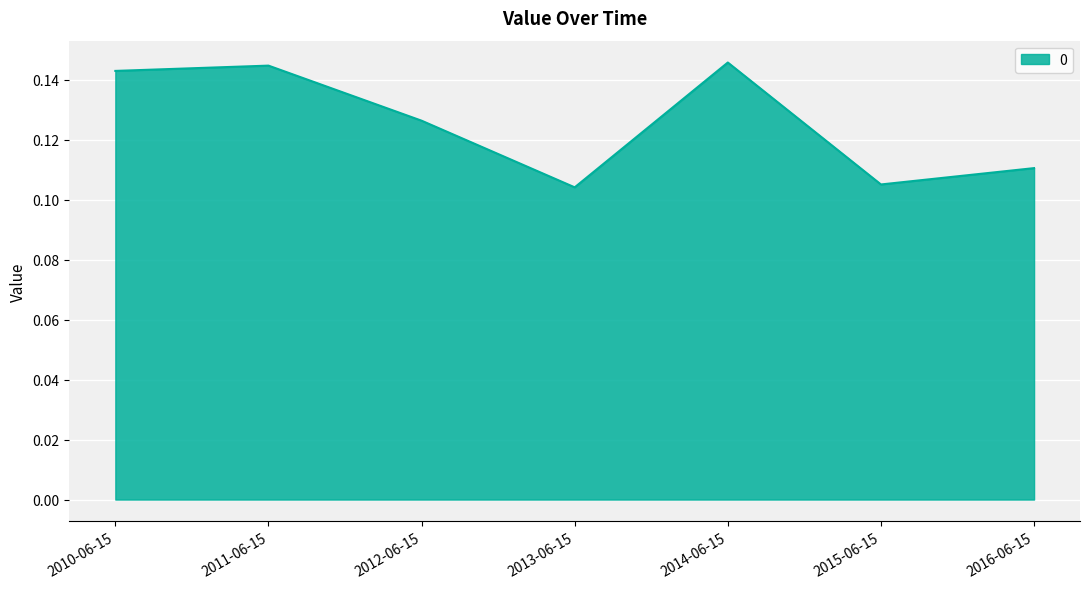

True or false: the data has more than 2 interior local peaks.

False